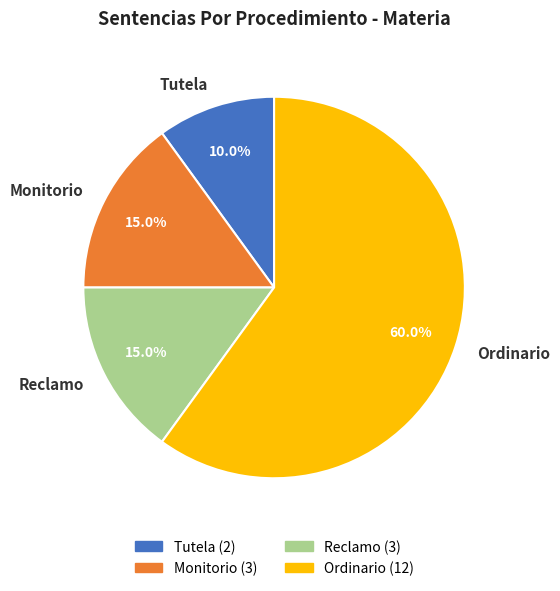

What percentage is NOT represented by Tutela?

90.0%